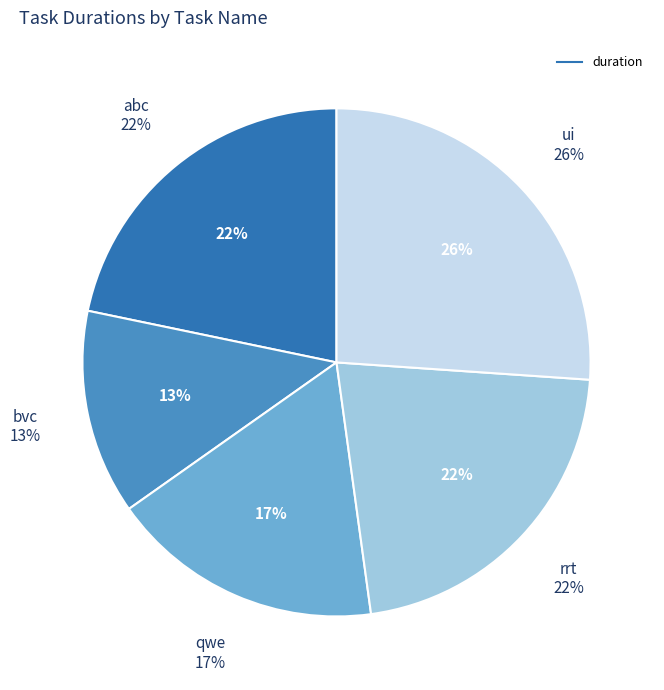

To the nearest percent, what is the difference between the largest and smallest slice percentages?

13%